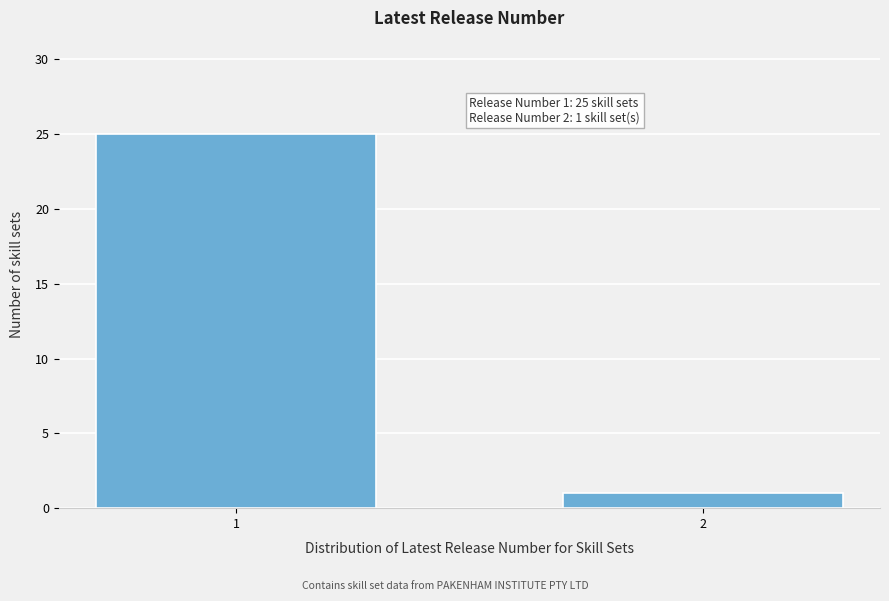

Reading left to right, list all the values displayed in this chart.

25	1